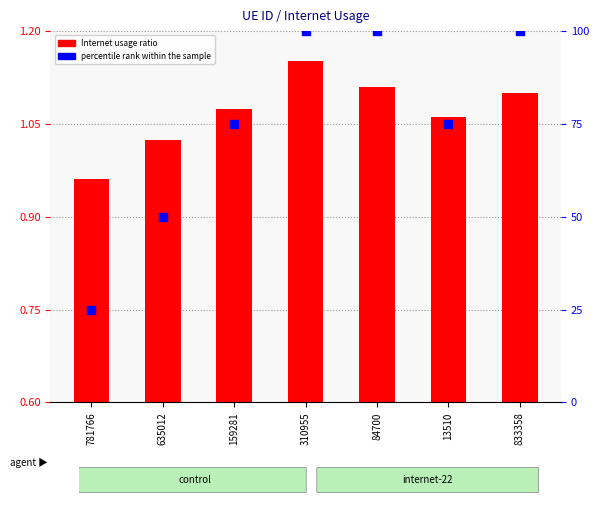

Which series contains the highest Y value?

percentile rank within the sample